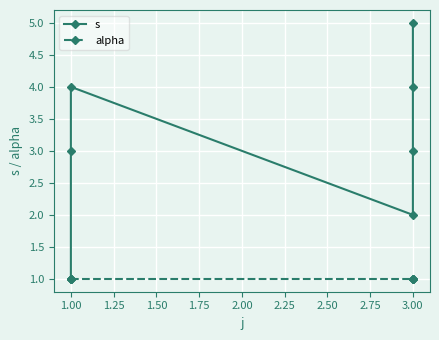

True or false: s and alpha intersect in this chart.

False